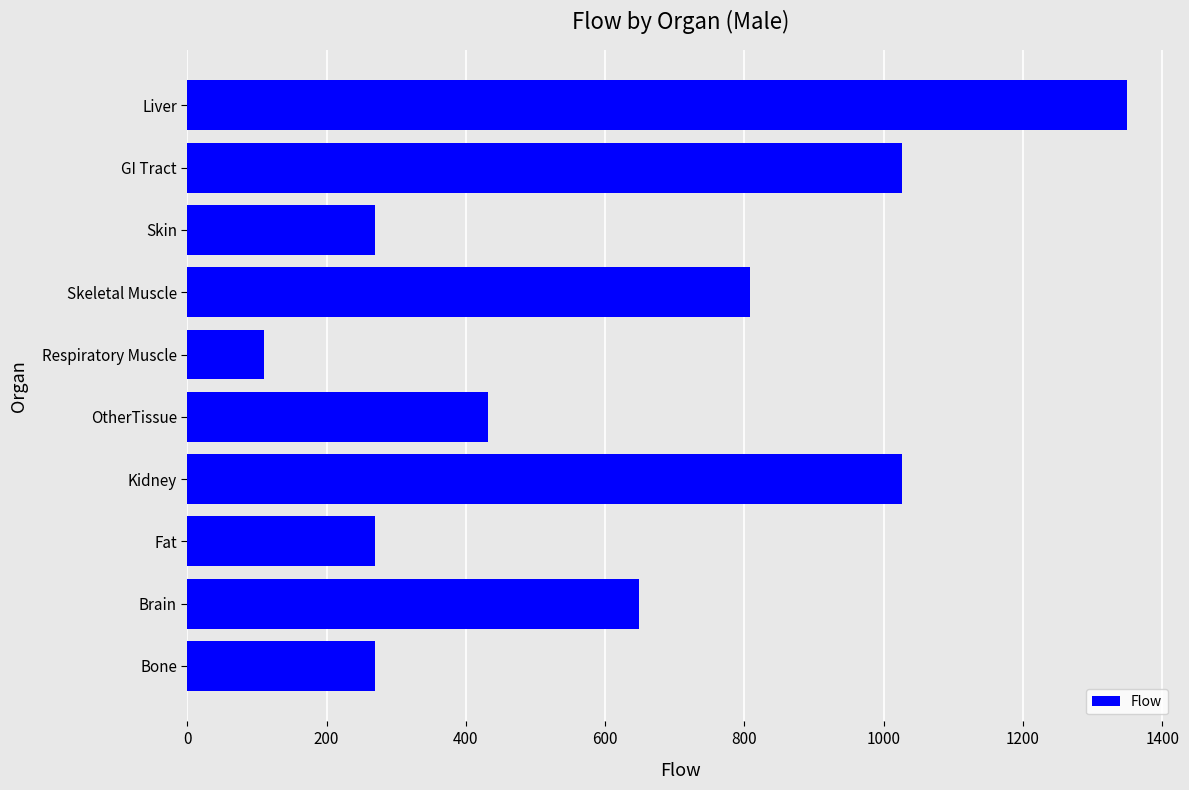

What value does the data have at Bone?

270.0